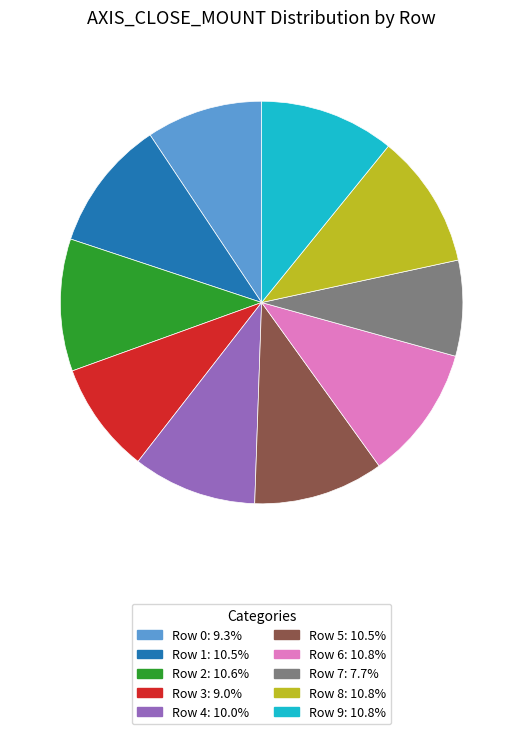

How many slices are in this pie chart?

10